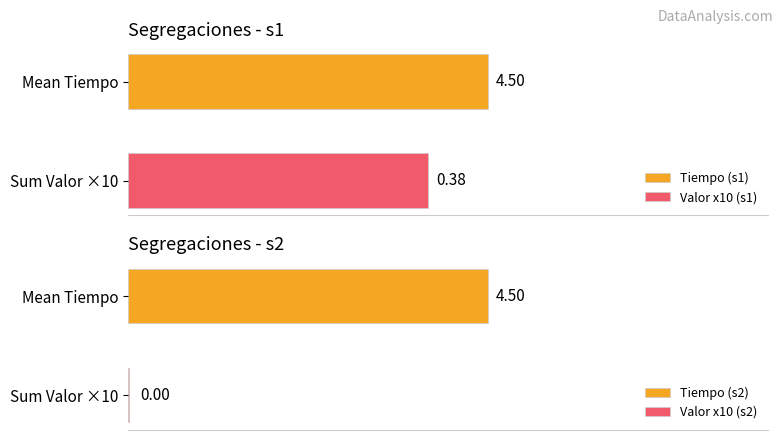

List the series in order of their peak value, highest first.

Tiempo, Valor